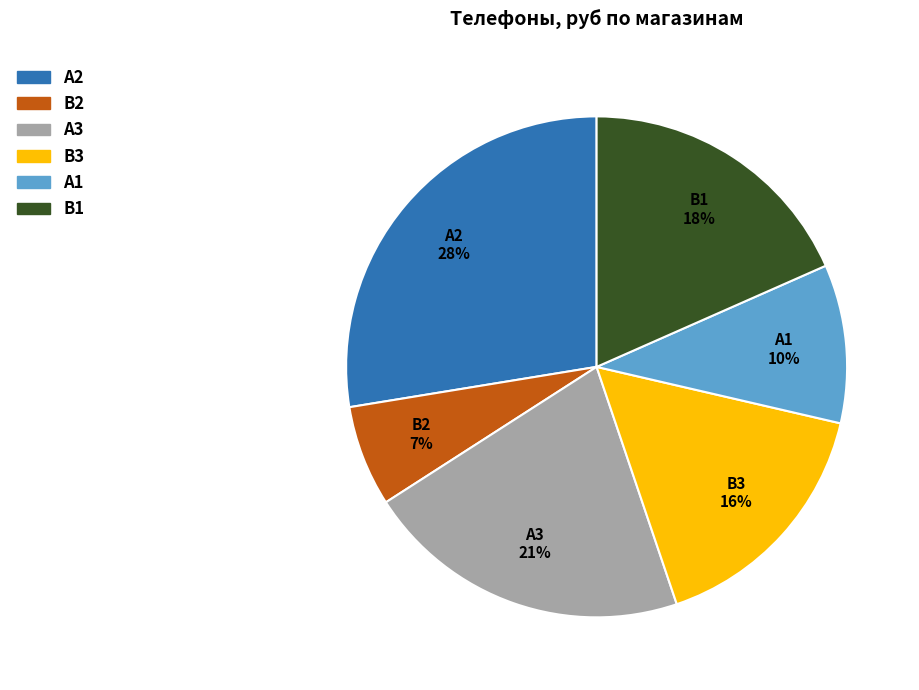

To the nearest percent, what portion does A2 represent?

28%